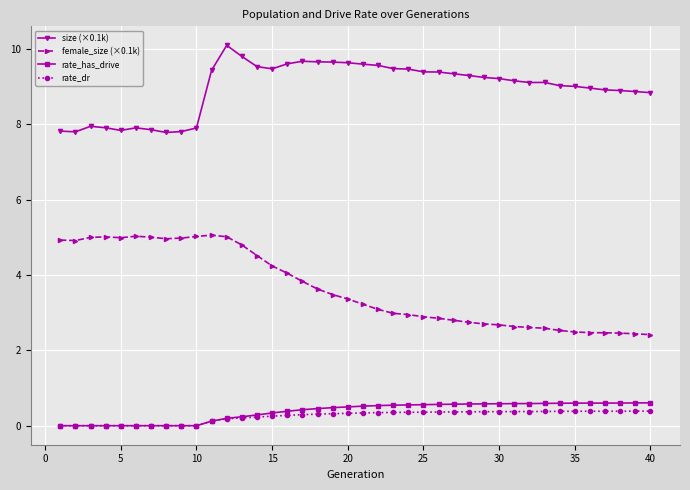

What is the greatest value displayed?

10.1